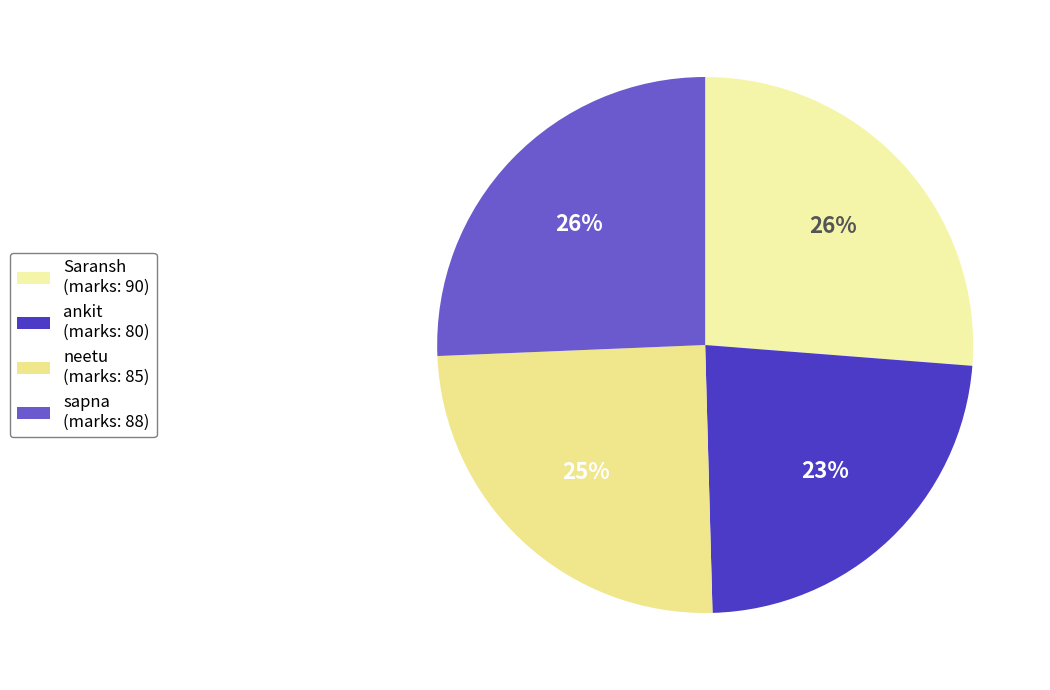

What percentage is NOT represented by ankit?

76.7%